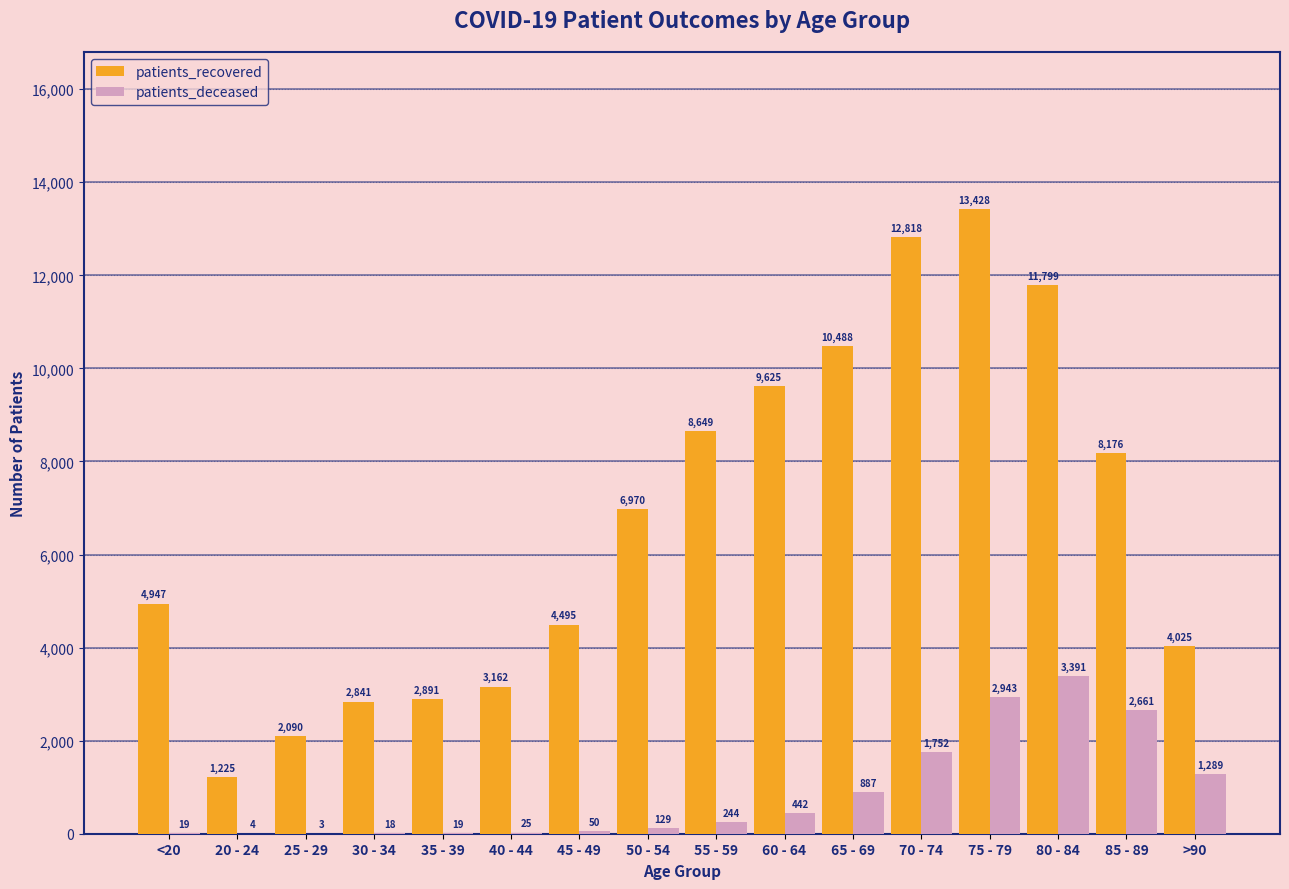

What is the sum of the patients_deceased values at 75 - 79 and 45 - 49?

2993